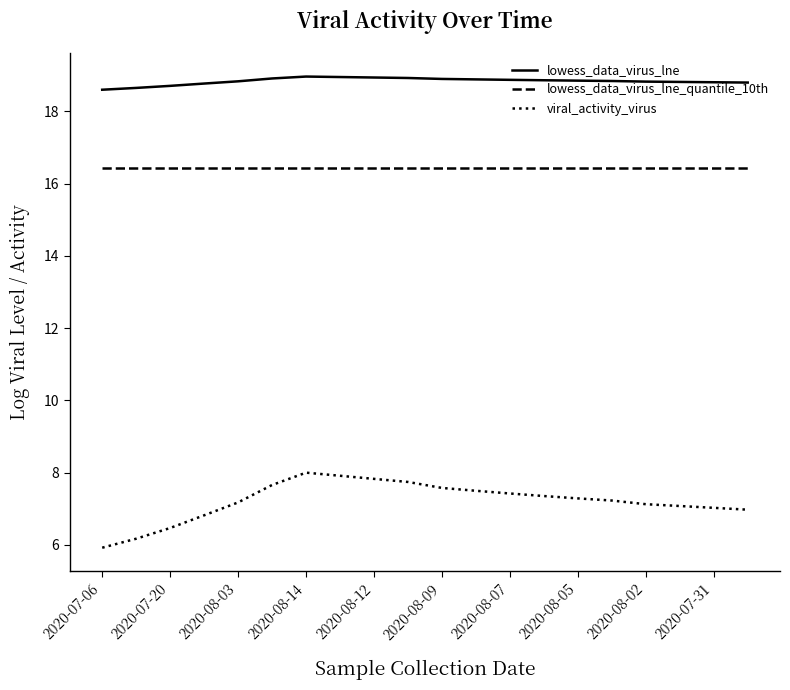

Is this an area chart (filled region under the line)?

No